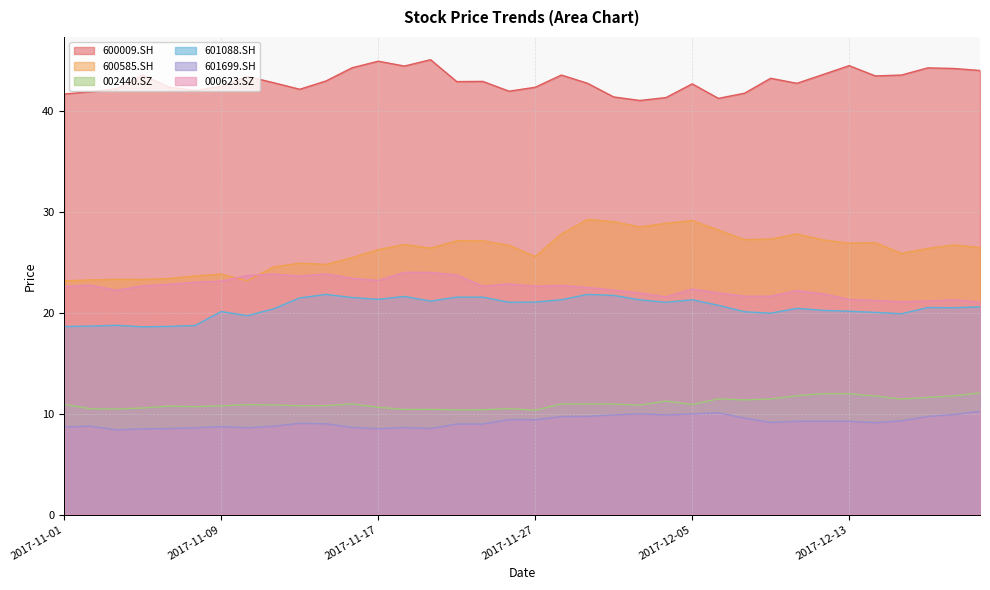

Rank the categories by 601699.SH value from highest to lowest.

2017-12-20, 2017-12-06, 2017-12-01, 2017-12-05, 2017-12-19, 2017-11-30, 2017-12-04, 2017-11-29, 2017-12-18, 2017-11-28, 2017-12-07, 2017-11-24, 2017-11-27, 2017-12-15, 2017-12-11, 2017-12-12, 2017-12-13, 2017-12-08, 2017-12-14, 2017-11-14, 2017-11-15, 2017-11-22, 2017-11-23, 2017-11-13, 2017-11-02, 2017-11-09, 2017-11-01, 2017-11-16, 2017-11-20, 2017-11-08, 2017-11-10, 2017-11-07, 2017-11-21, 2017-11-17, 2017-11-06, 2017-11-03